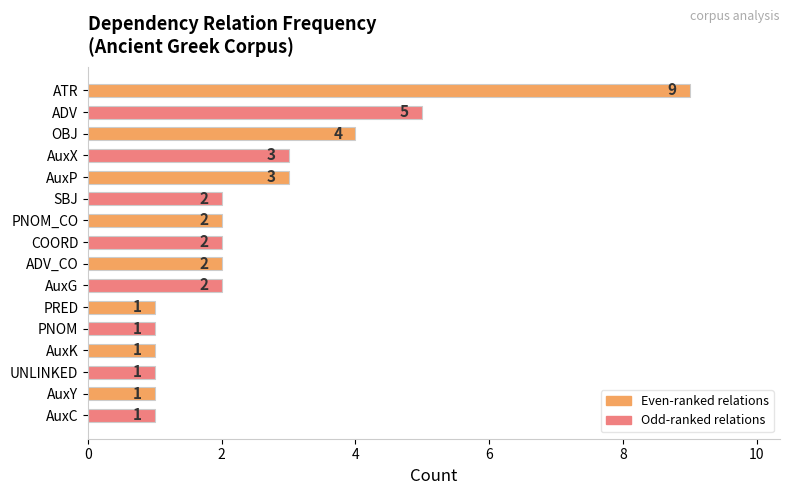

What is the change in value from ADV to COORD?

-3